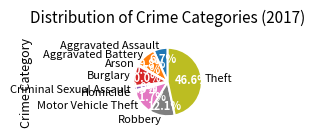

Which slice is the largest?

Theft